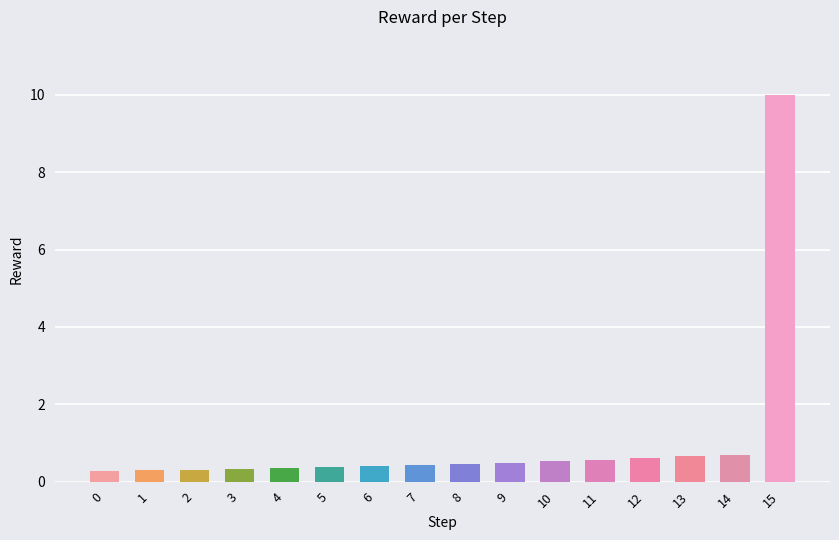

How many distinct data groups are displayed?

1